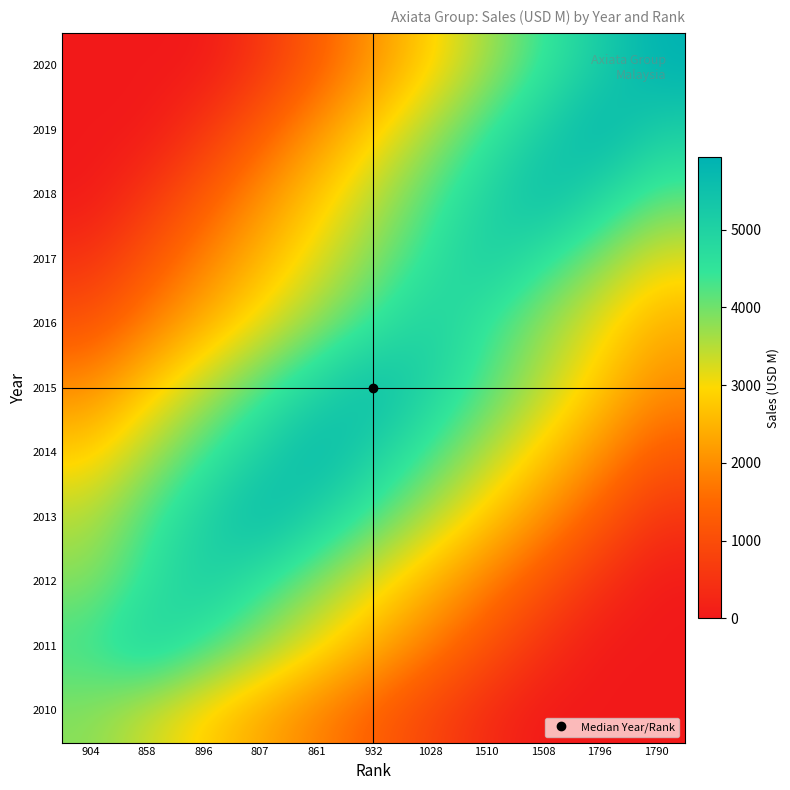

At how many categories does at least one series exceed 1259?

11